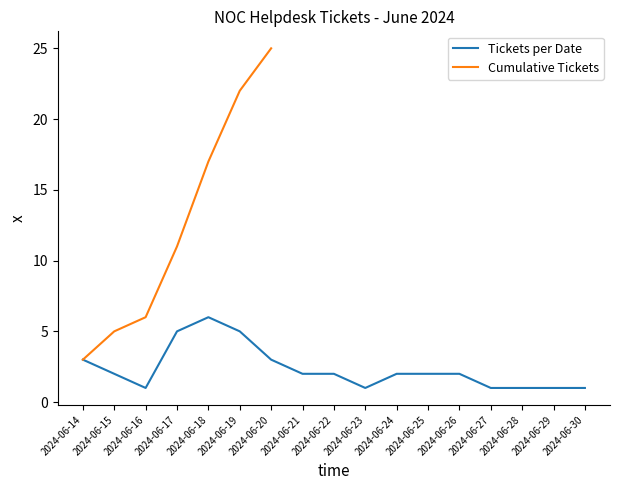

The chart shows a value of 3 at 2024-06-20. True or false?

True